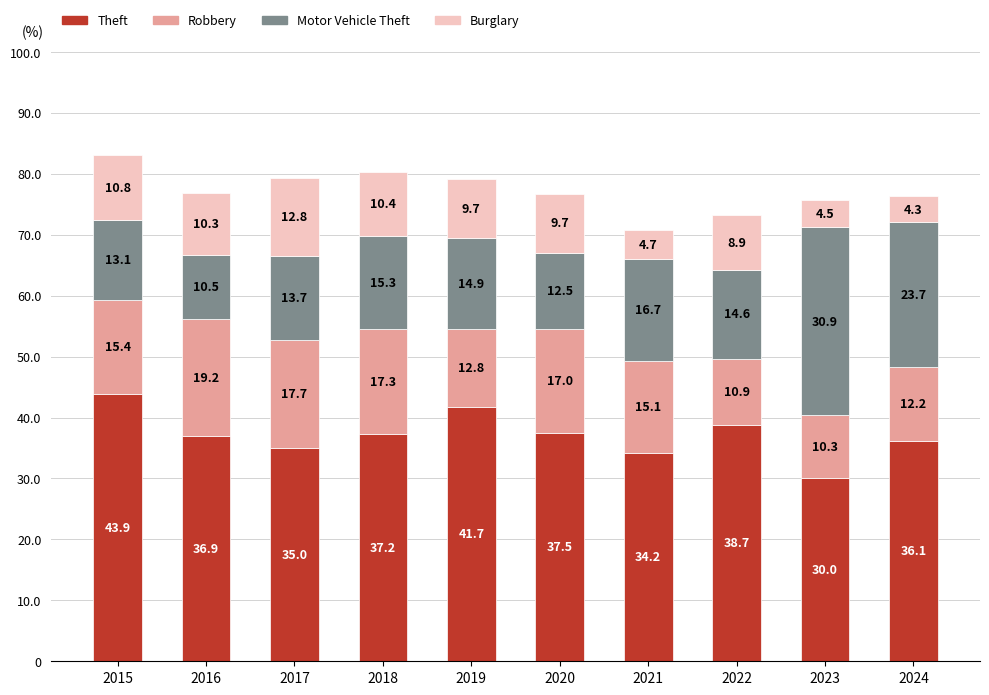

At which category is the sum across all series the highest?

2015